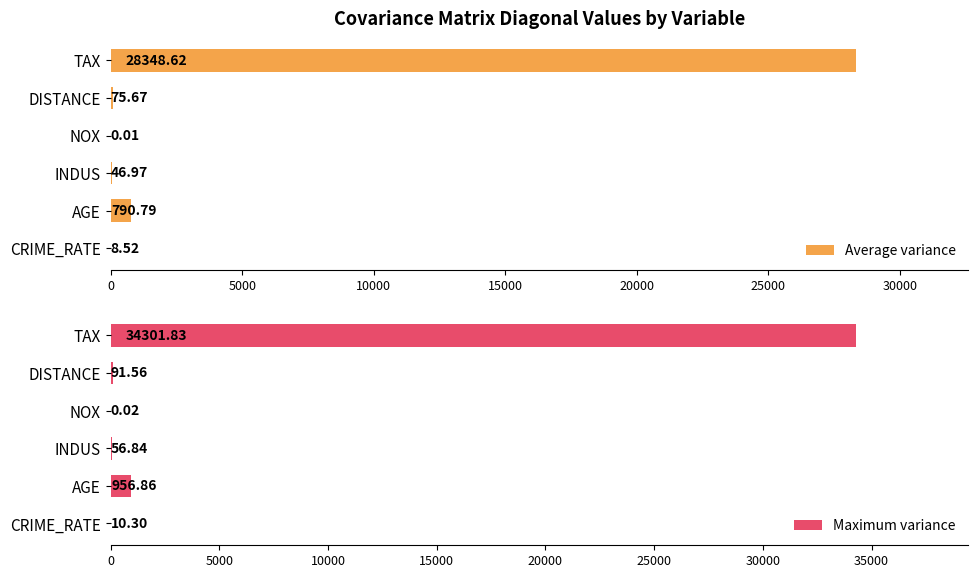

Does the chart contain any negative values?

No